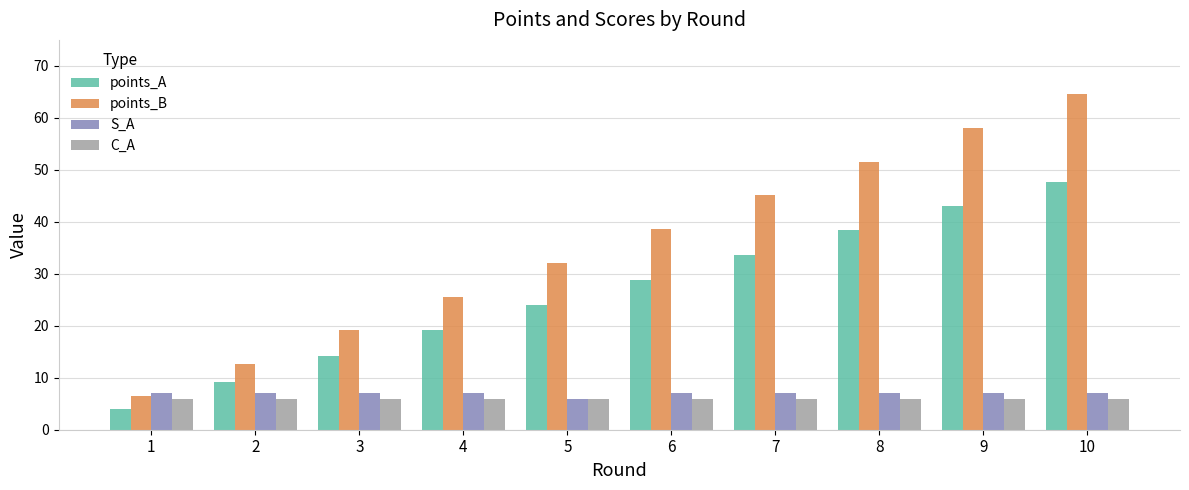

At which category is the sum across all series the highest?

10